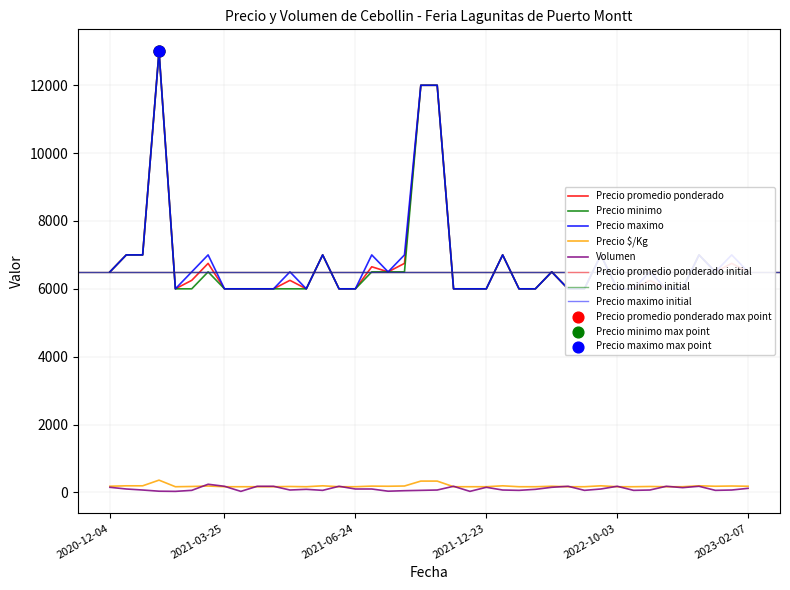

Is the value of Precio maximo at 2022-11-14 greater than the value of Precio $/Kg at 2021-01-26?

Yes